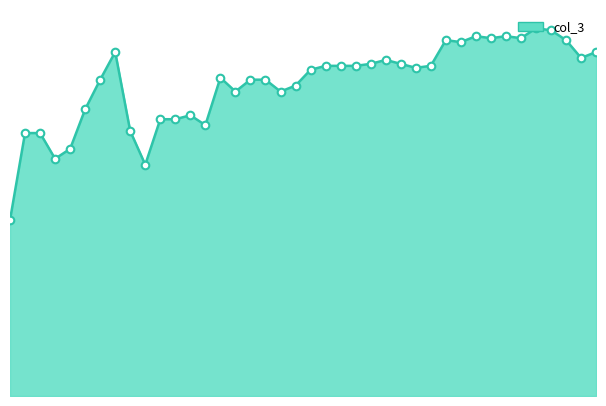

Is this an area chart (filled region under the line)?

Yes